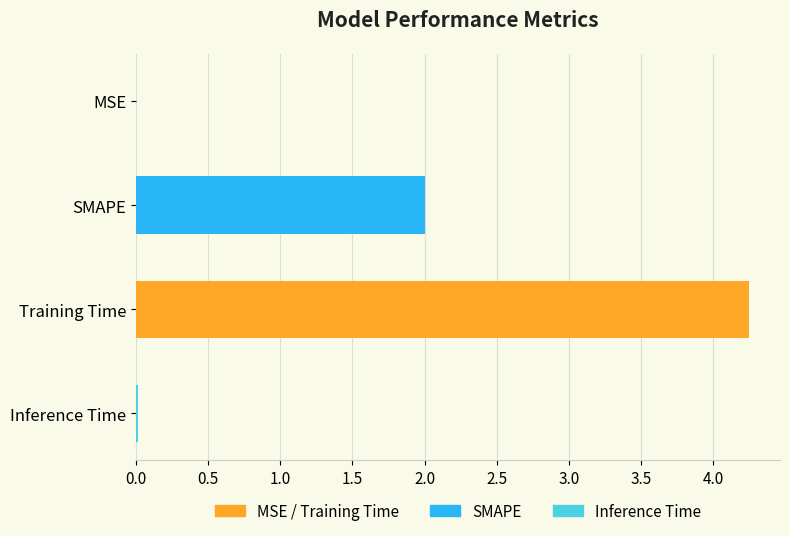

Between Training Time and MSE, which is larger?

Training Time